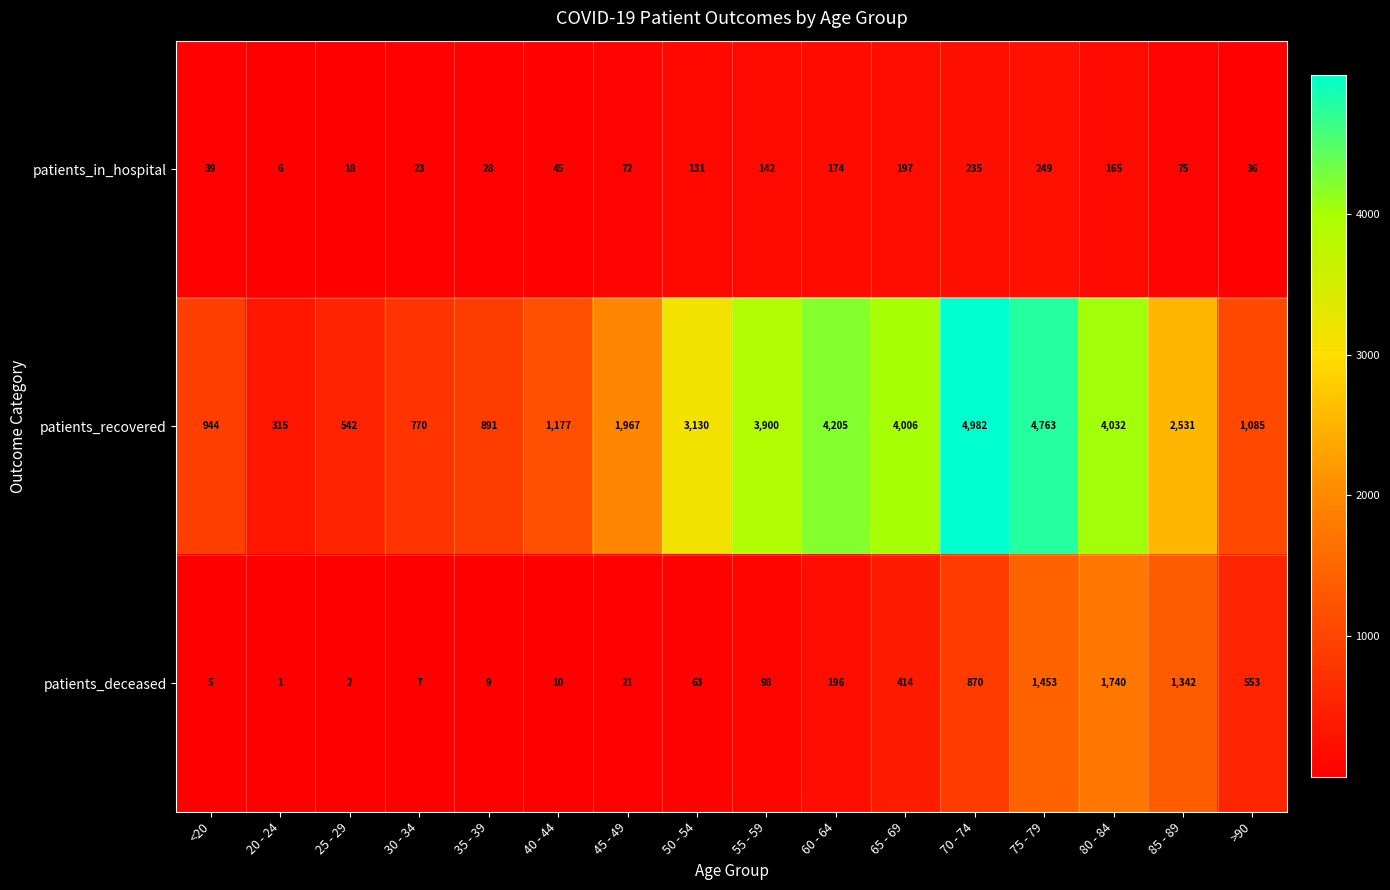

Rank the series by their maximum value, from highest to lowest.

patients_recovered, patients_deceased, patients_in_hospital